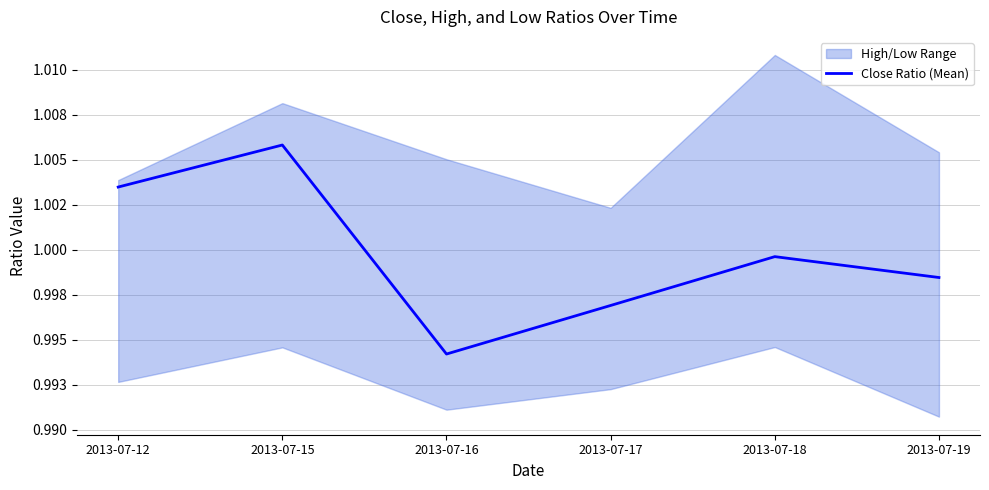

What is the minimum value shown in the chart?

1.0